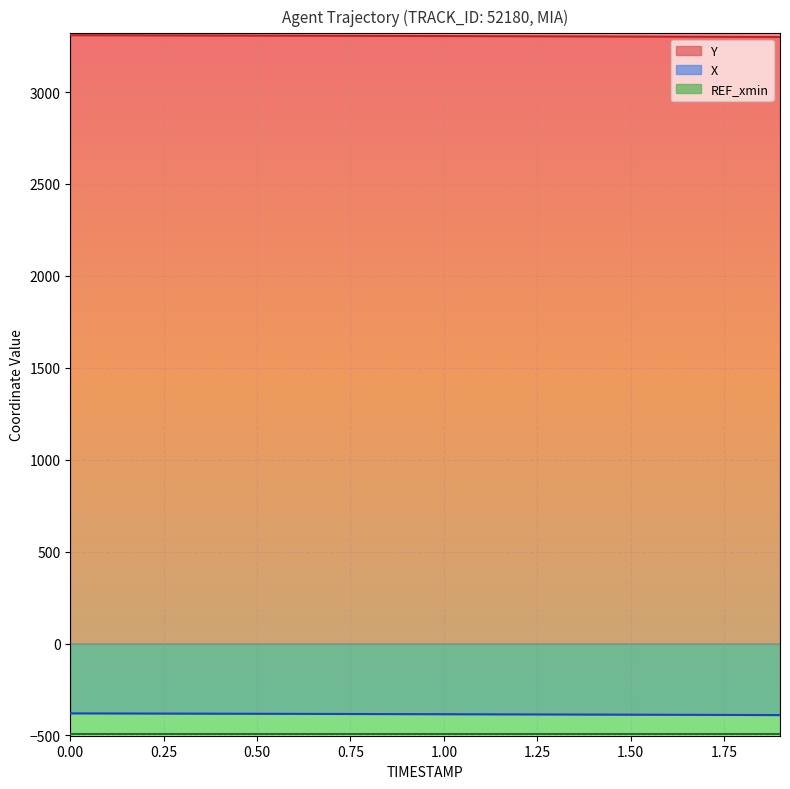

Which category has the lowest value in the X series?

1.9